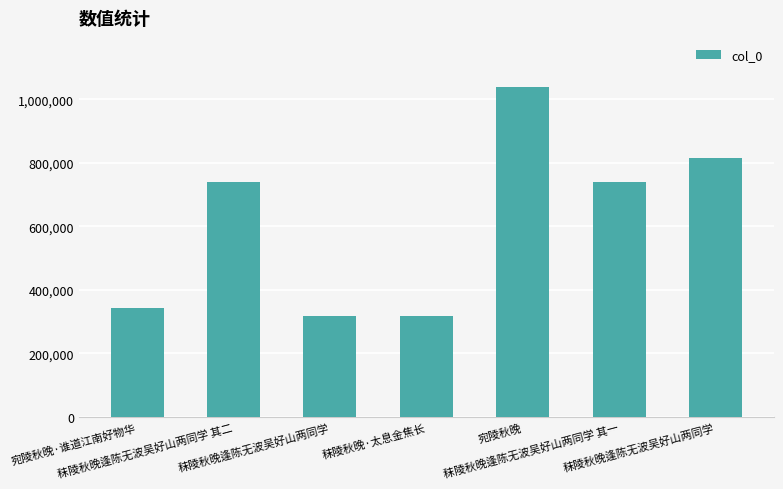

Rank the categories by value from lowest to highest.

秣陵秋晚·太息金焦长, 秣陵秋晚逢陈无波吴好山两同学, 宛陵秋晚·谁道江南好物华, 秣陵秋晚逢陈无波吴好山两同学 其一, 秣陵秋晚逢陈无波吴好山两同学 其二, 秣陵秋晚逢陈无波吴好山两同学, 宛陵秋晚